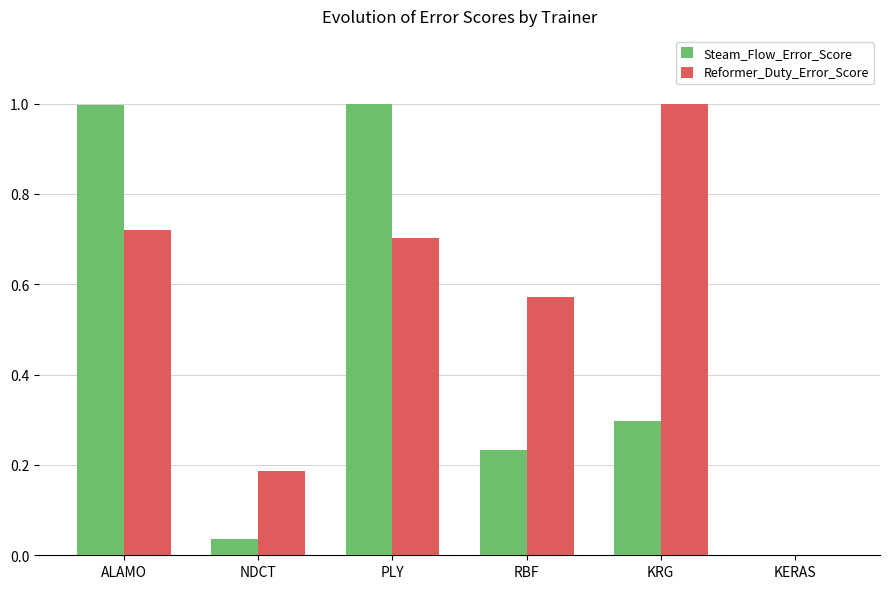

What is the average value of the Steam_Flow_Error_Score series?

0.4